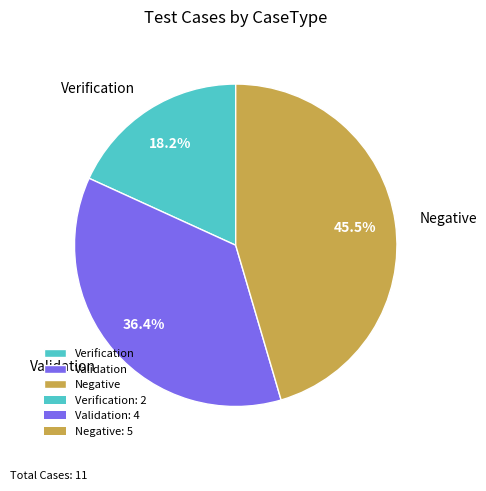

What is the largest slice in the pie chart?

Negative